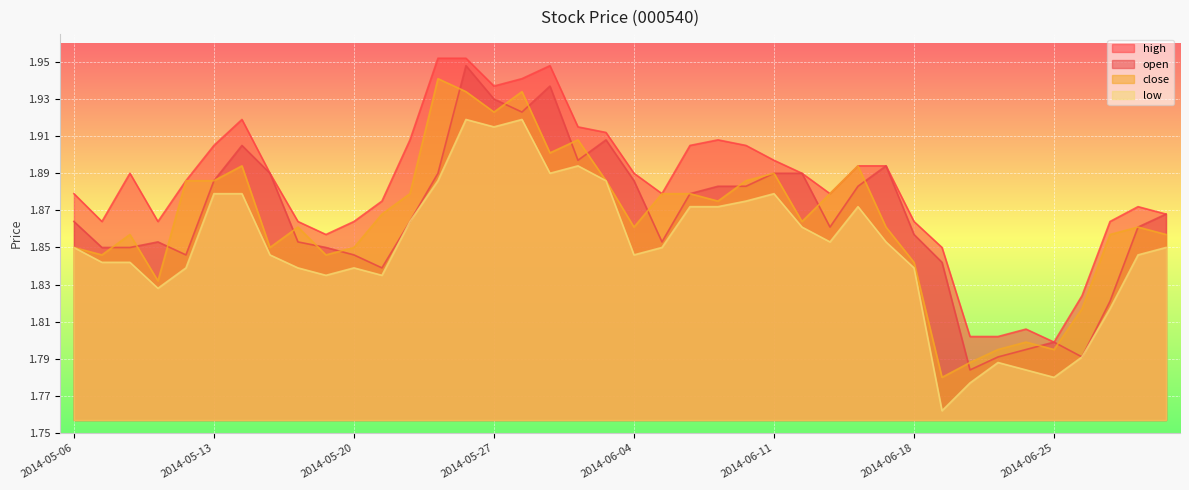

True or false: high and open intersect in this chart.

False